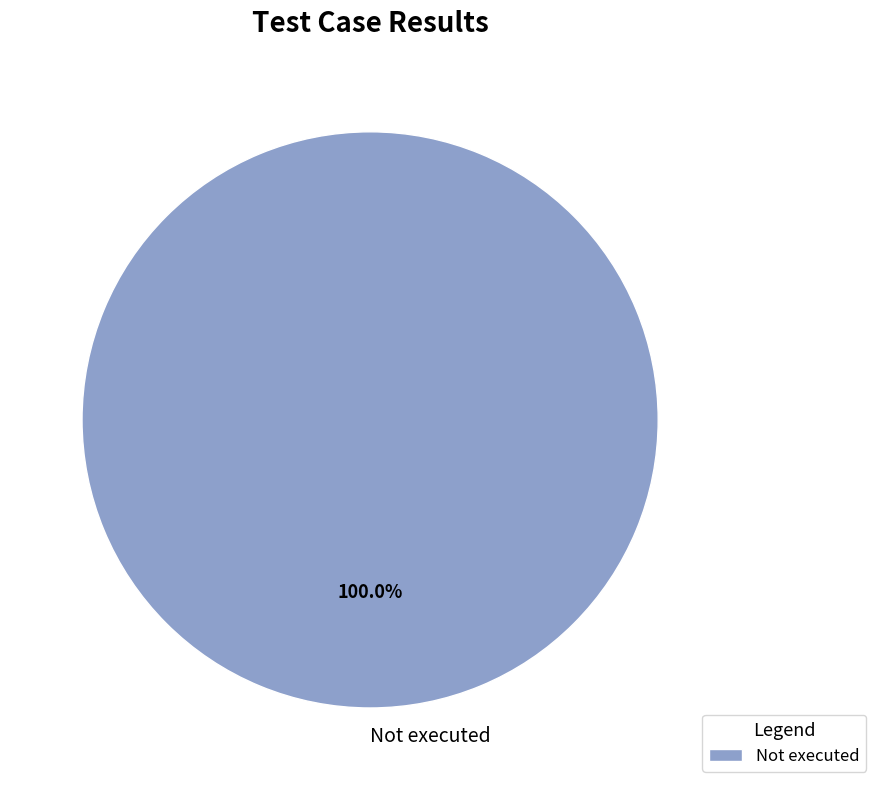

Rank the categories by value from lowest to highest.

Not executed